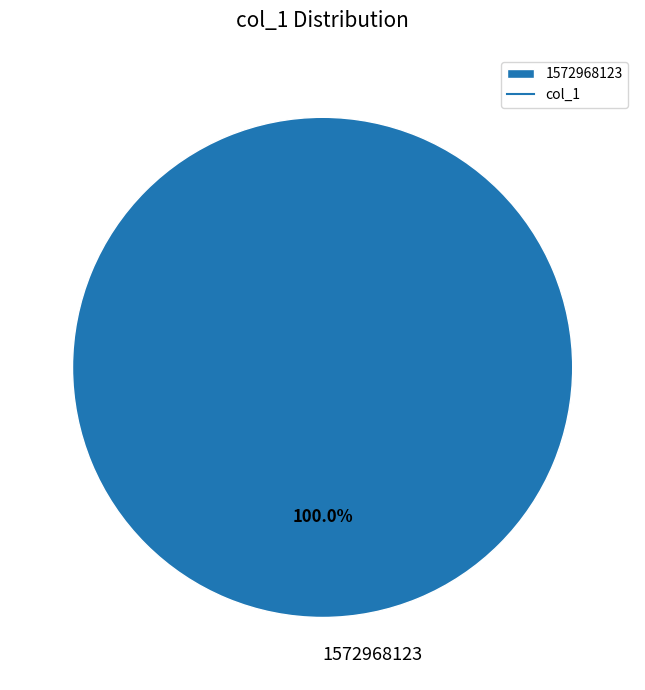

Is there a majority slice in this chart?

Yes